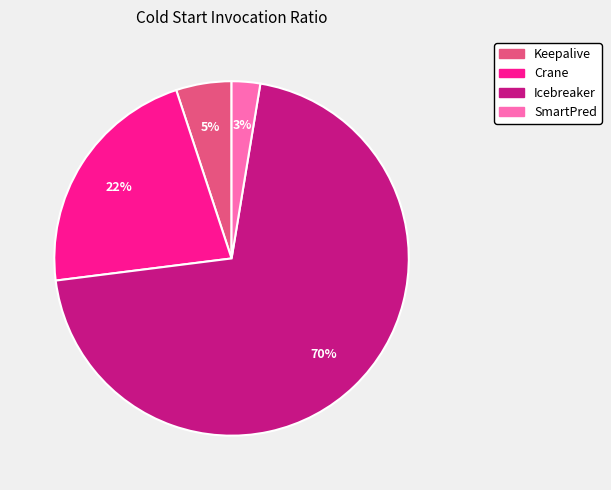

Which category accounts for the majority?

Icebreaker